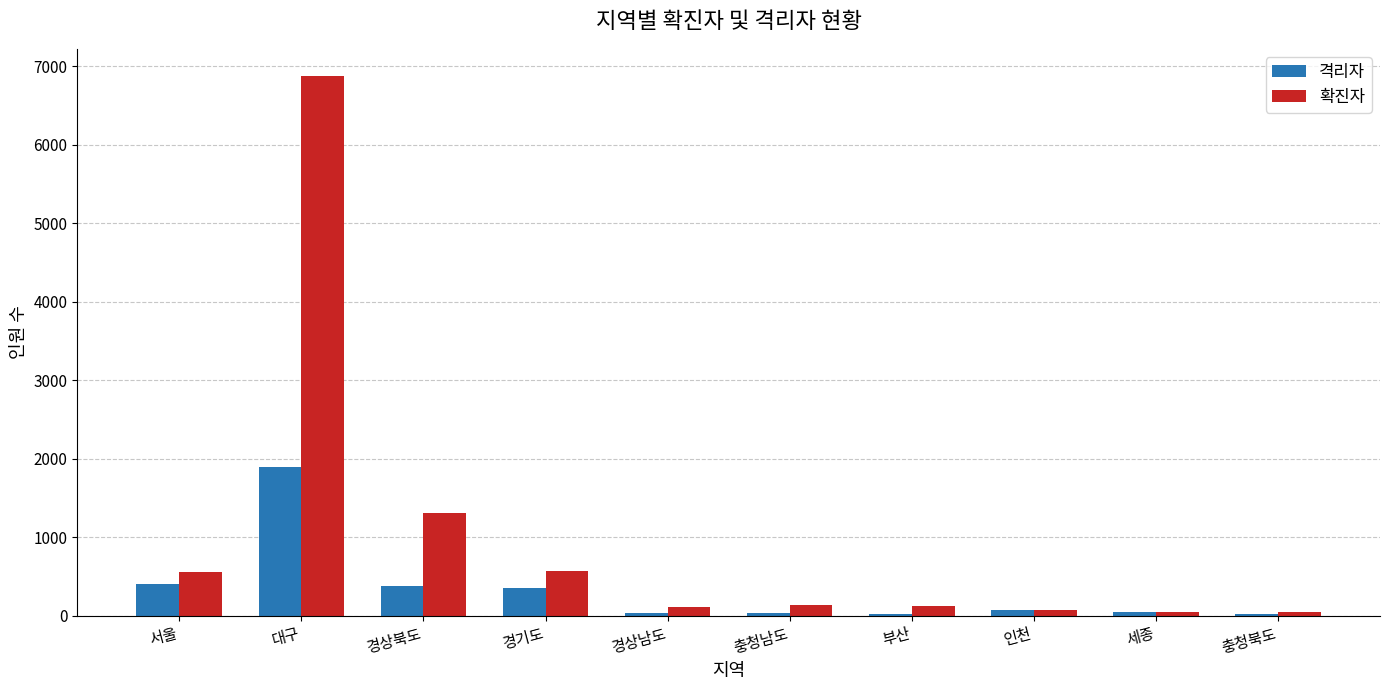

Where does the 확진자 series first go above 136?

서울